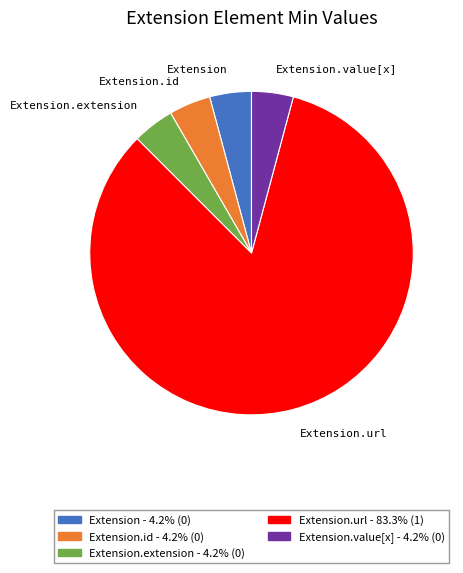

Does any single category account for the majority?

Yes